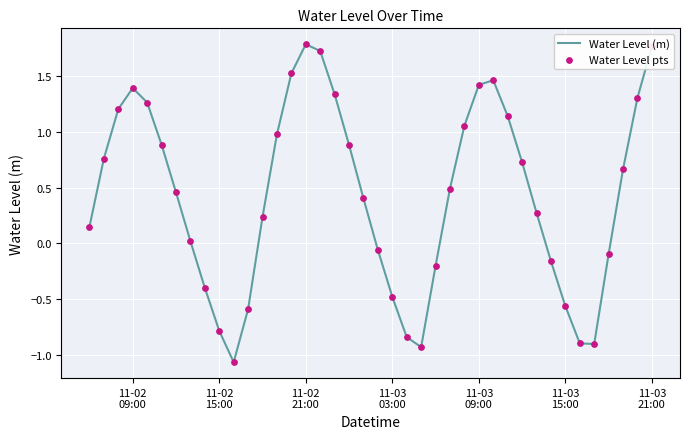

What is the difference between the maximum and minimum values?

2.9